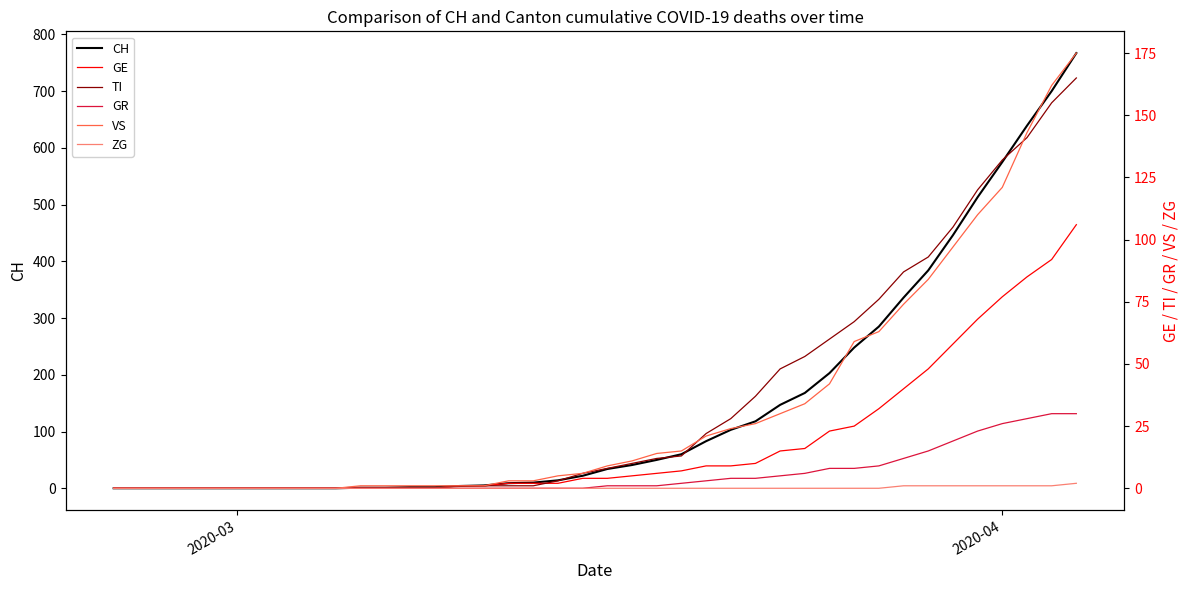

What is the maximum value for CH?

767